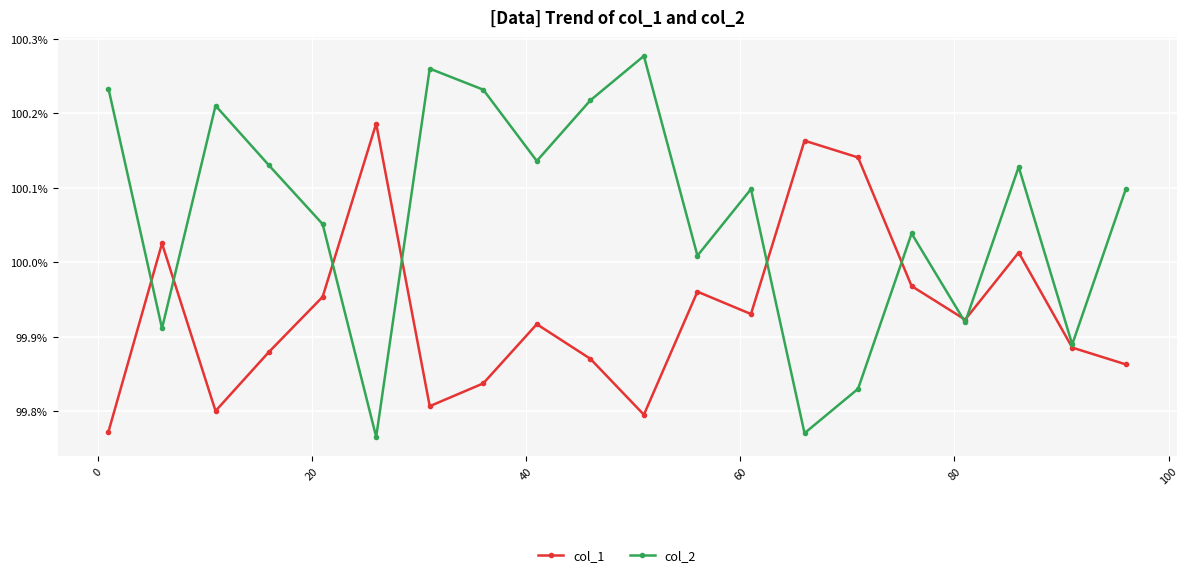

How many data points in col_2 are above 100?

14